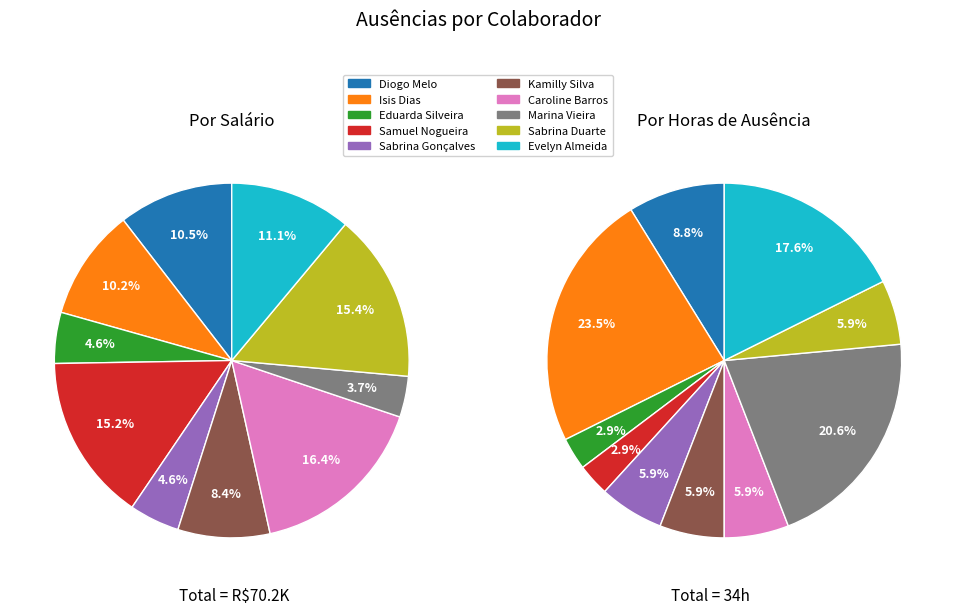

Is Eduarda Silveira the majority of the pie?

No